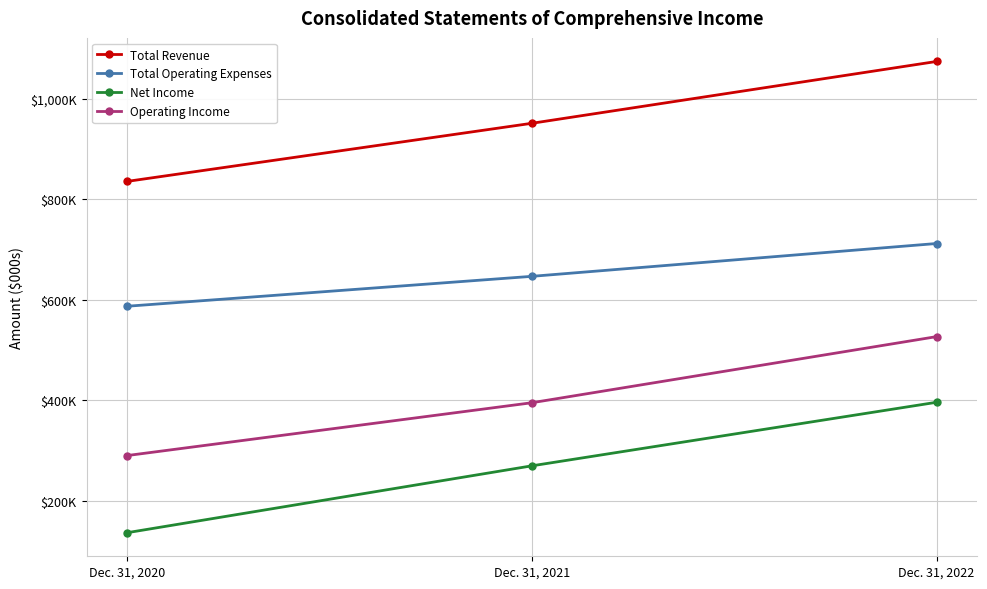

Is this an area chart (filled region under the line)?

No